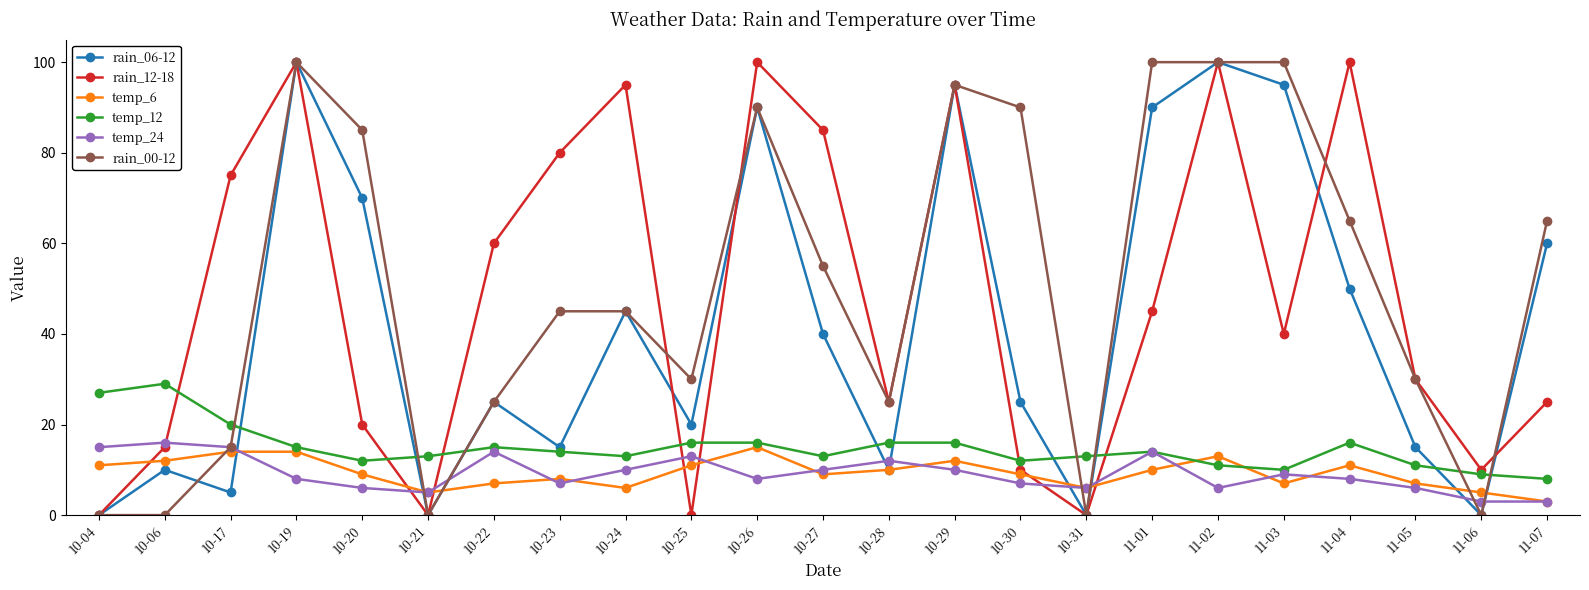

How many intersections are there between rain_00-12 and temp_12?

7